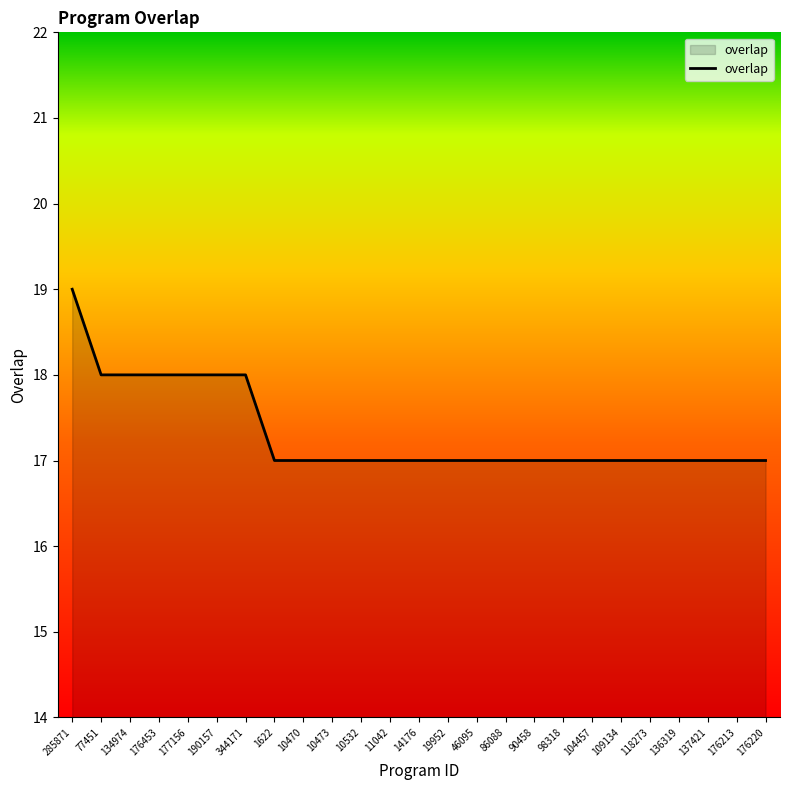

How many lines are shown in the chart?

1